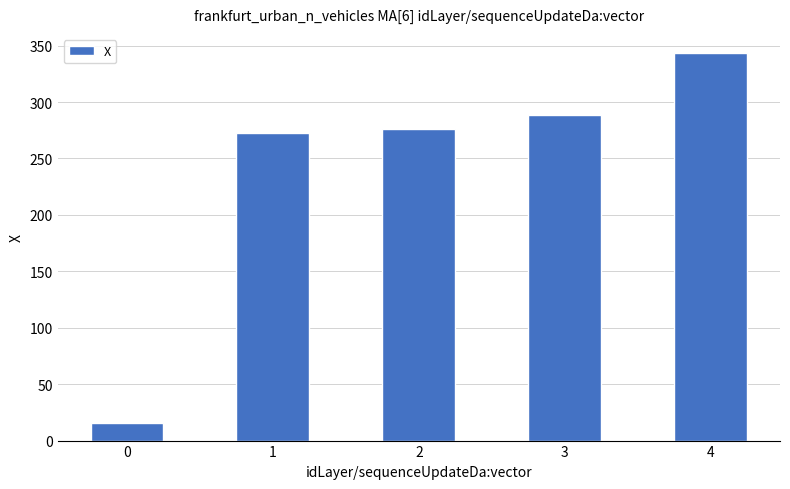

What is the value of the 5th bar from the left?

343.3